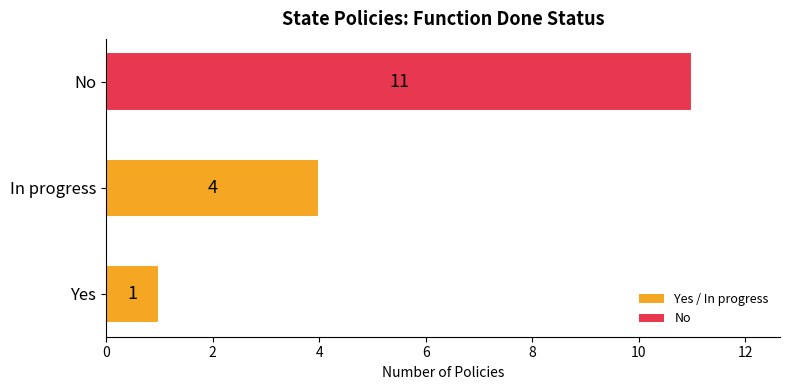

Count the values in the range 1 to 11.

3